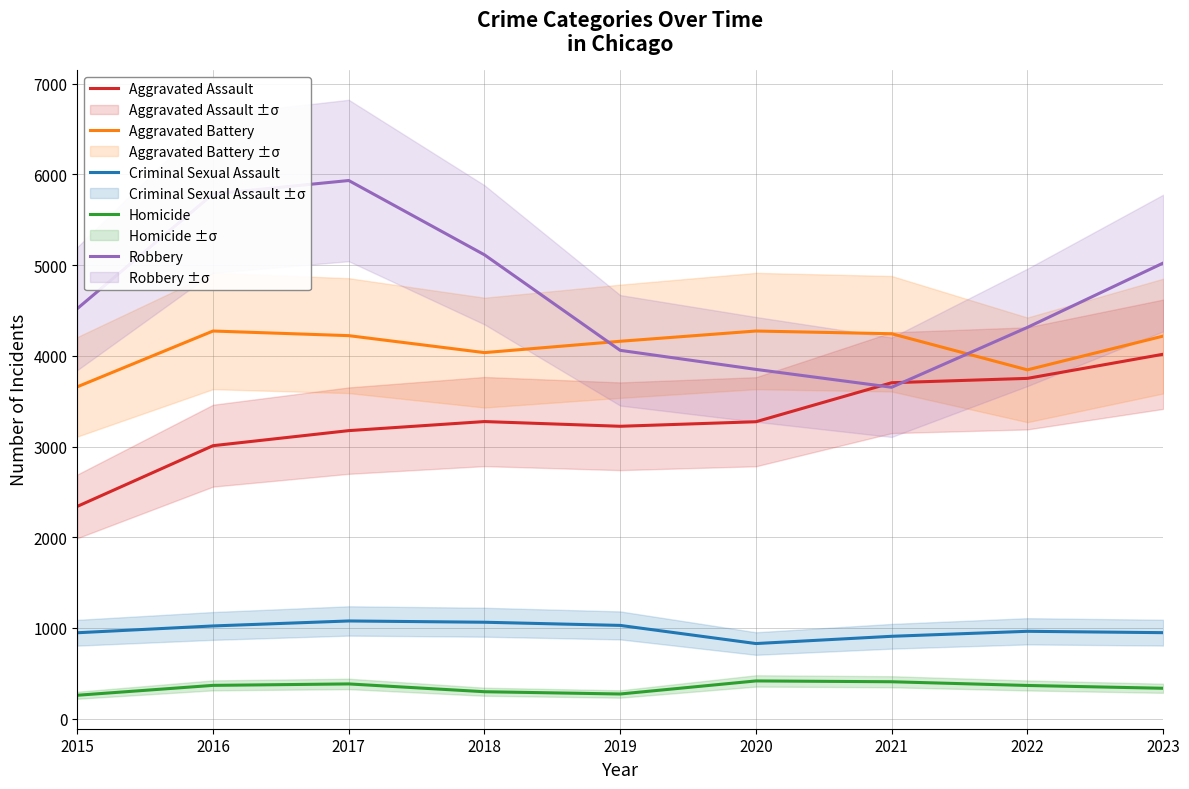

True or false: Homicide and Aggravated Battery cross at least once.

False